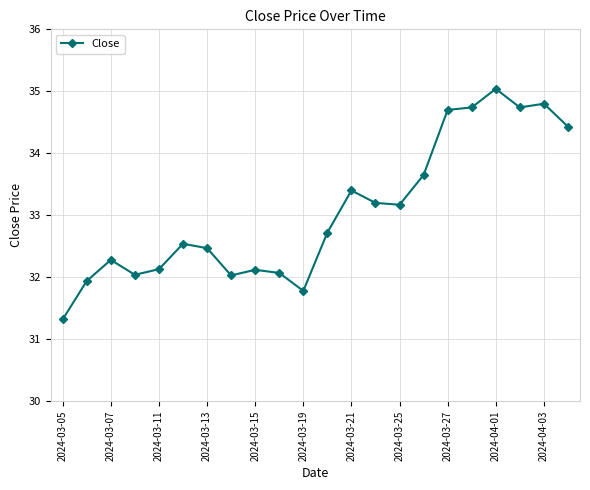

What is the difference between the second highest and minimum values?

3.5